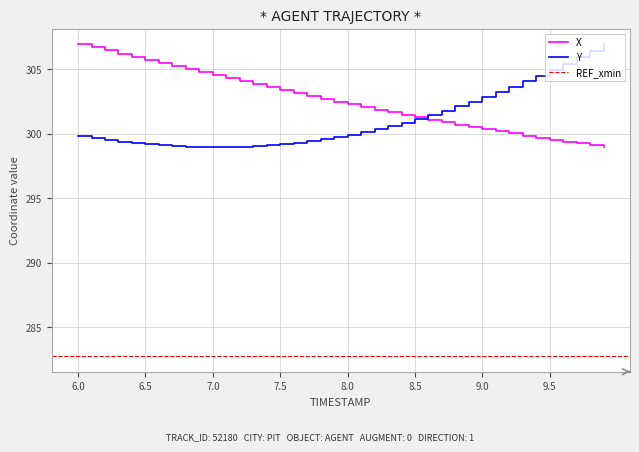

What is the label of the 9th point from the right?

9.1